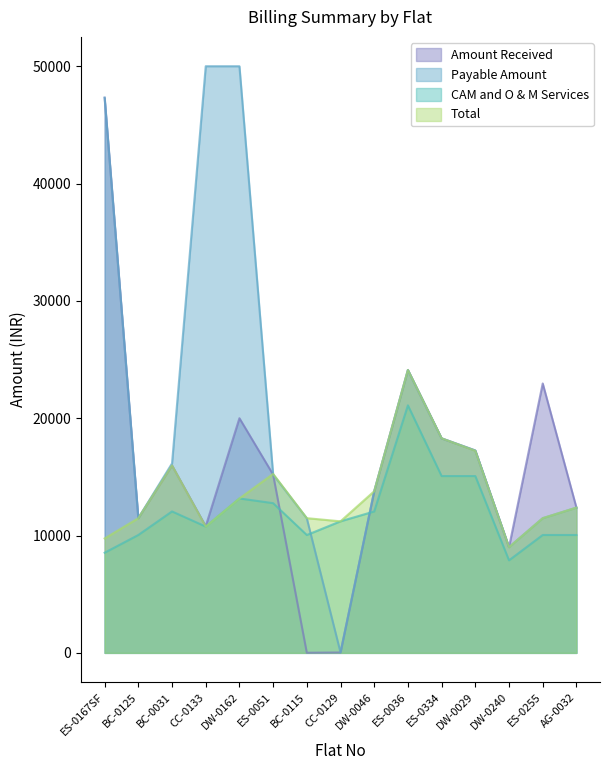

How many data points in Total are less than 12381?

7